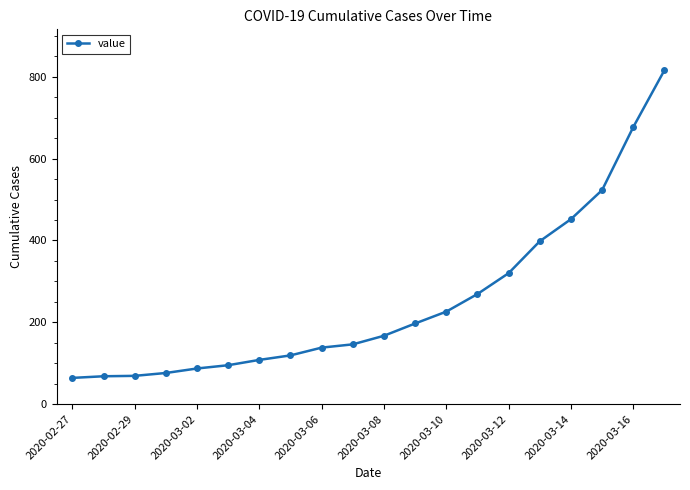

What is the difference between the second highest and second lowest values?

609